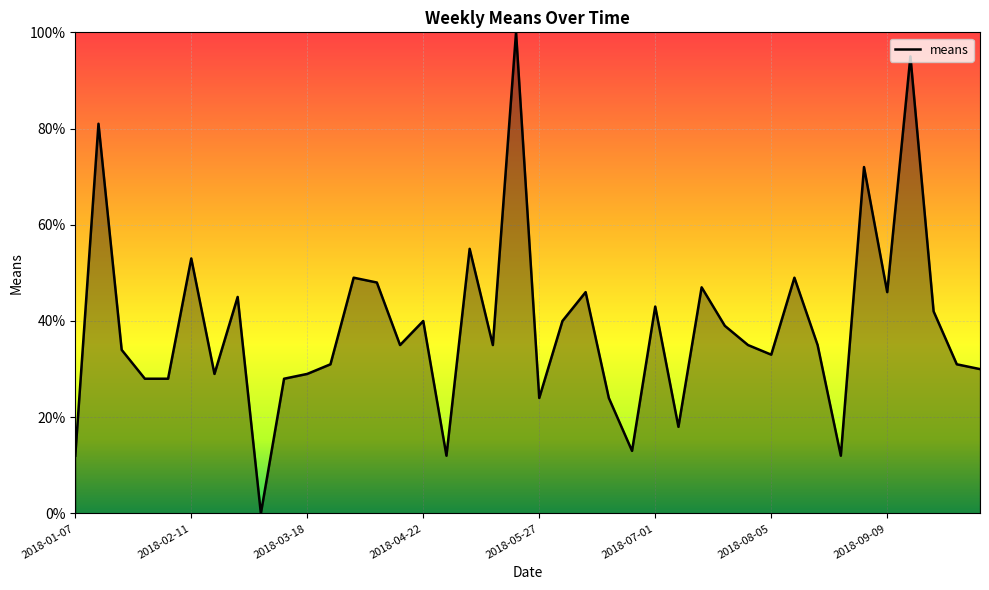

What is the maximum value shown in the chart?

100